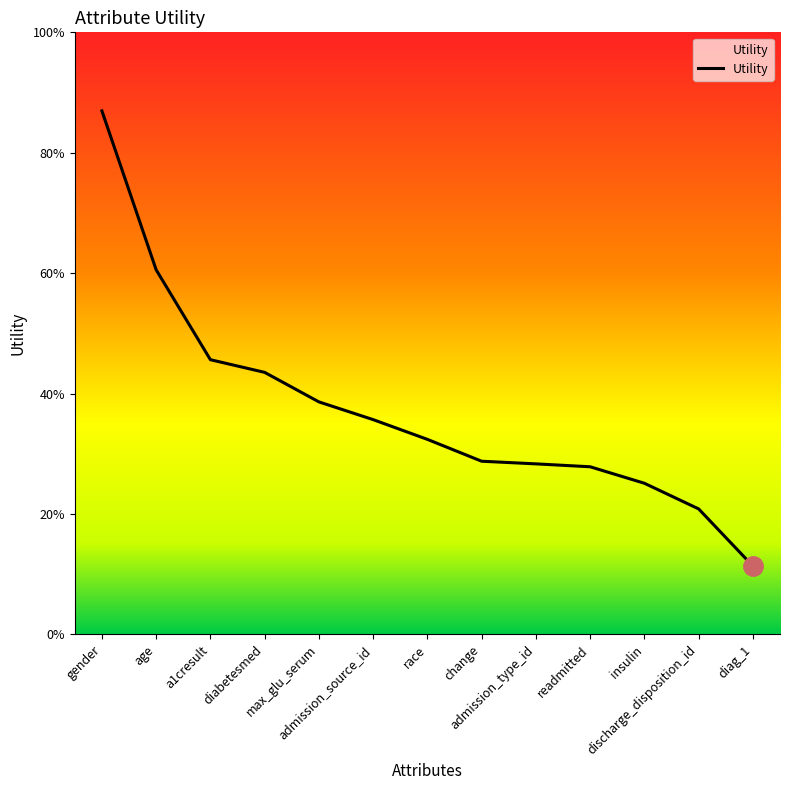

Does the chart display data point markers on the line(s)?

No